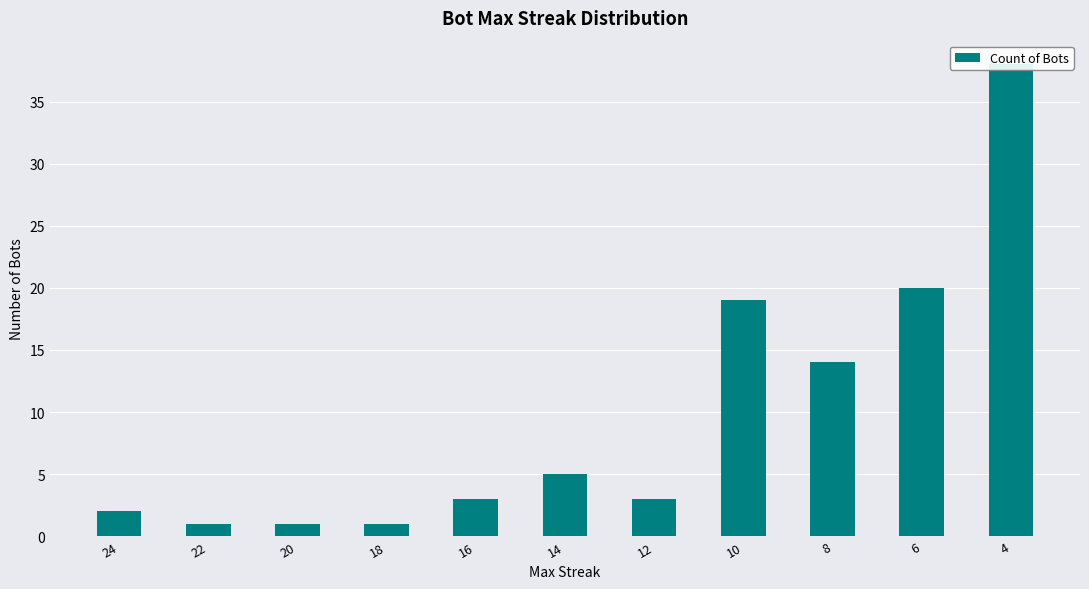

True or false: the data shows 1 at 20.

True